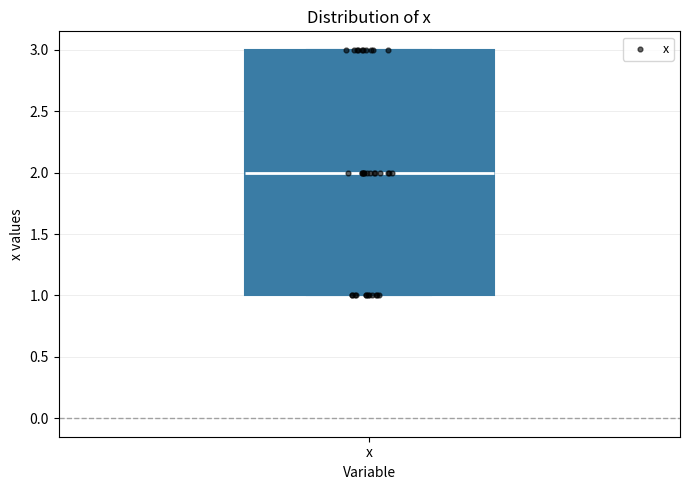

Transcribe this box plot: give where the median line is, the range the box spans, and where the two whiskers end, as read against the y-axis. The values are not printed on the chart, so give them approximately, as read against the axis.

median 2, box 1 to 3, whiskers 1 to 3